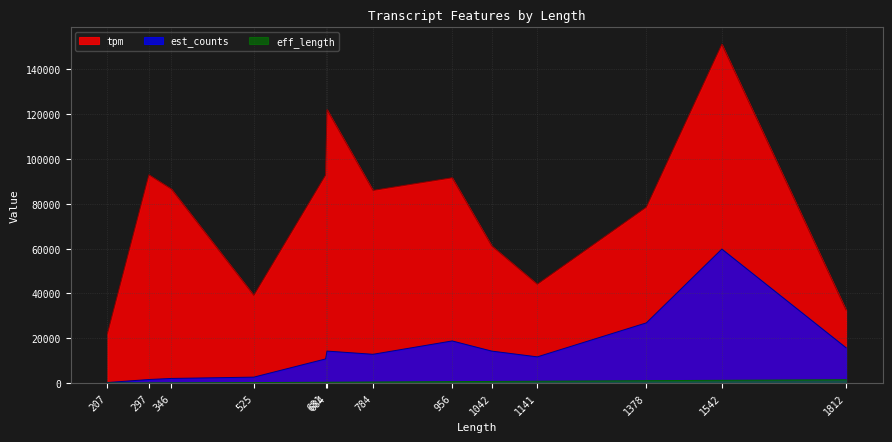

What is the minimum value for tpm?

22080.3